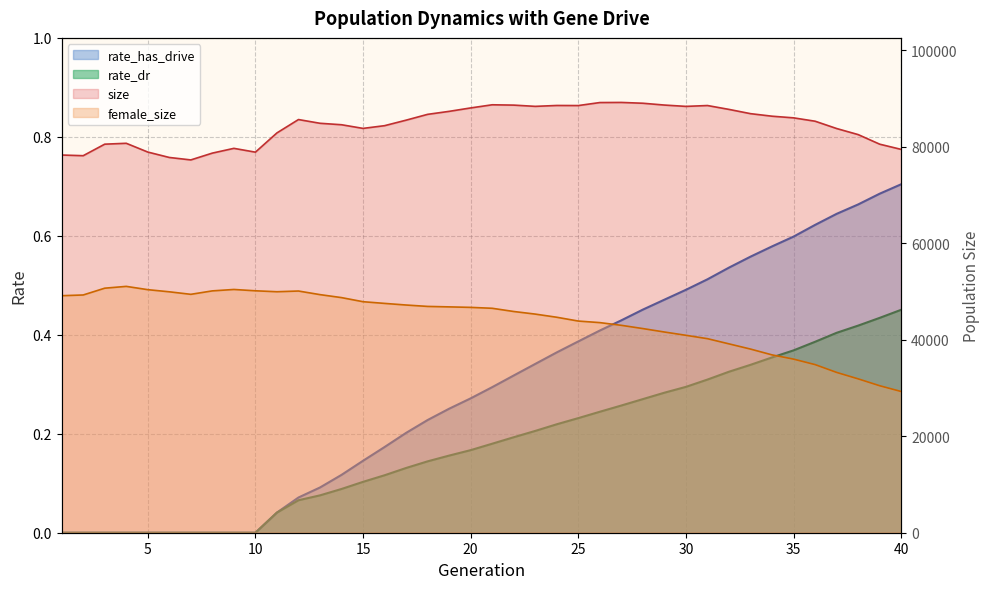

Which has a higher value, 17 or 29?

29